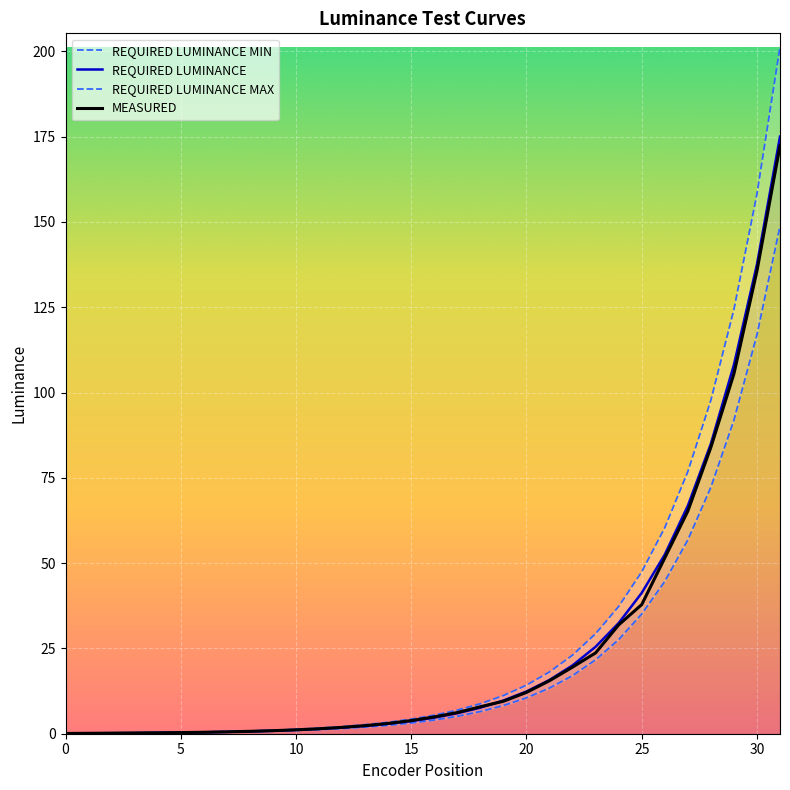

Reading right to left, list all the values displayed in this chart.

REQUIRED LUMINANCE MIN: 148.8	116.9	91.9	72.2	56.8	44.6	35.1	27.6	21.7	17.0	13.4	10.5	8.3	6.5	5.1	4.0	3.2	2.5	2.0	1.5	1.2	0.9	0.7	0.6	0.5	0.4	0.3	0.2	0.2	0.1	0.1	0.1
REQUIRED LUMINANCE: 175.0	137.6	108.1	85.0	66.8	52.5	41.3	32.4	25.5	20.0	15.7	12.4	9.7	7.6	6.0	4.7	3.7	2.9	2.3	1.8	1.4	1.1	0.9	0.7	0.5	0.4	0.3	0.3	0.2	0.2	0.1	0.1
REQUIRED LUMINANCE MAX: 201.2	158.2	124.3	97.7	76.8	60.4	47.5	37.3	29.3	23.0	18.1	14.2	11.2	8.8	6.9	5.4	4.3	3.4	2.6	2.1	1.6	1.3	1.0	0.8	0.6	0.5	0.4	0.3	0.2	0.2	0.1	0.1
MEASURED: 172.3	135.6	105.5	83.9	65.2	51.5	37.9	31.9	23.7	19.5	15.5	12.1	9.5	7.9	6.2	4.9	3.9	3.0	2.4	1.9	1.5	1.1	0.9	0.7	0.5	0.4	0.3	0.3	0.2	0.2	0.1	0.1